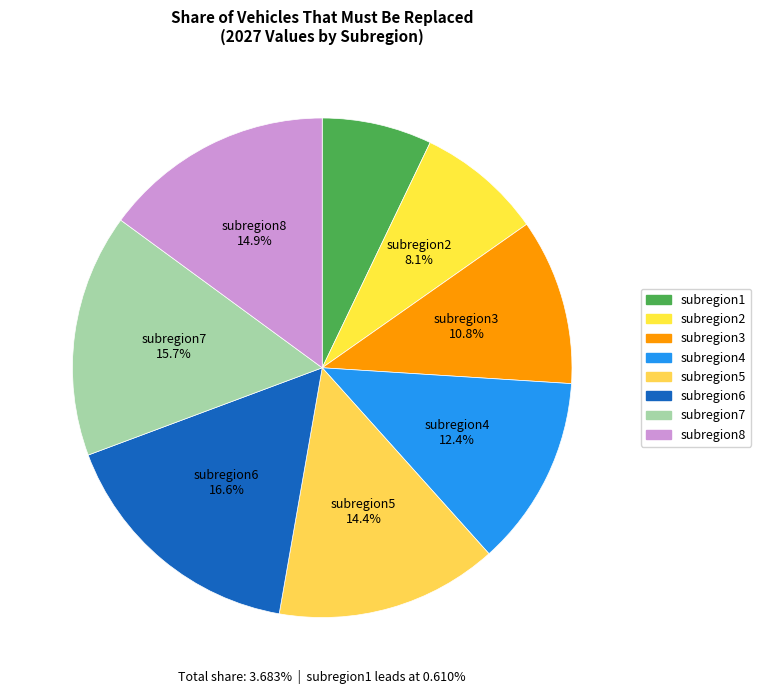

How many slices are in this pie chart?

8